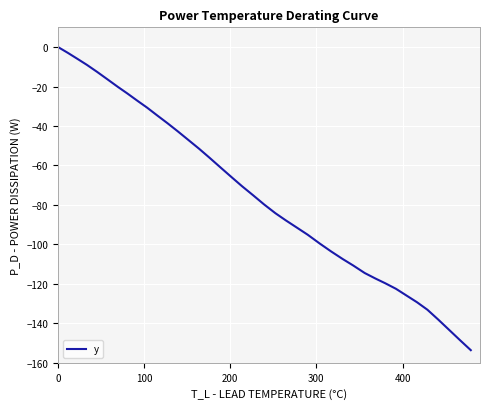

What is the minimum value shown in the chart?

-153.6